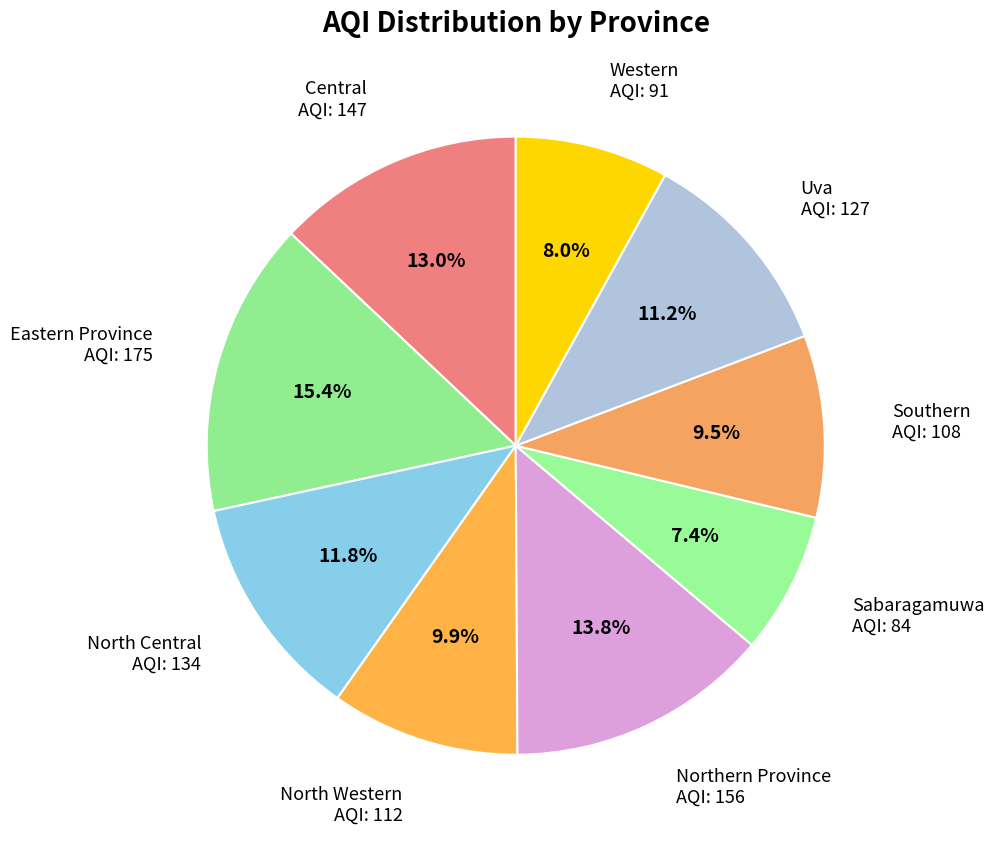

Rank the categories by value from highest to lowest.

Eastern Province, Northern Province, Central, North Central, Uva, North Western, Southern, Western, Sabaragamuwa